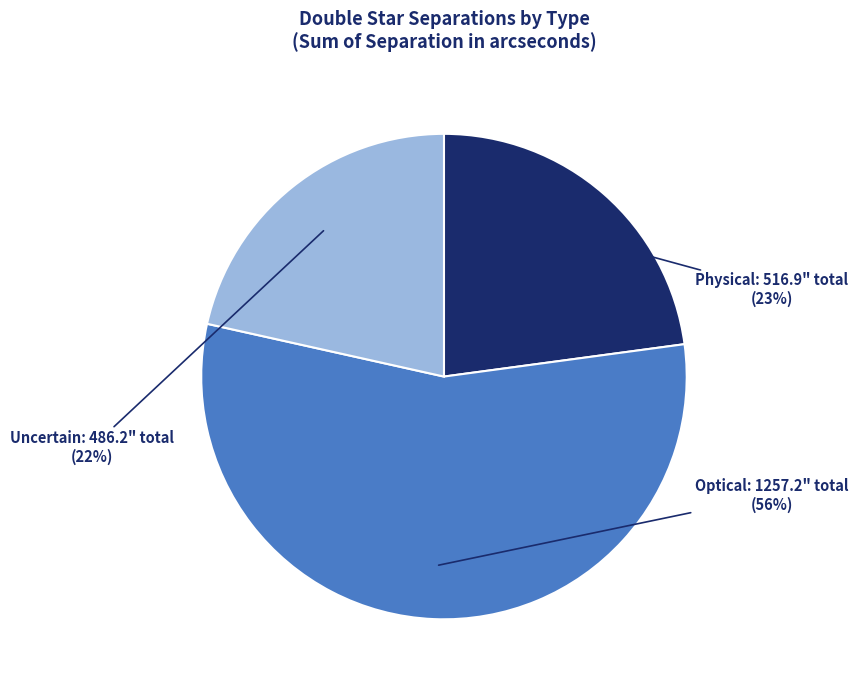

To the nearest percent, what is the difference between the largest and smallest slice percentages?

34%